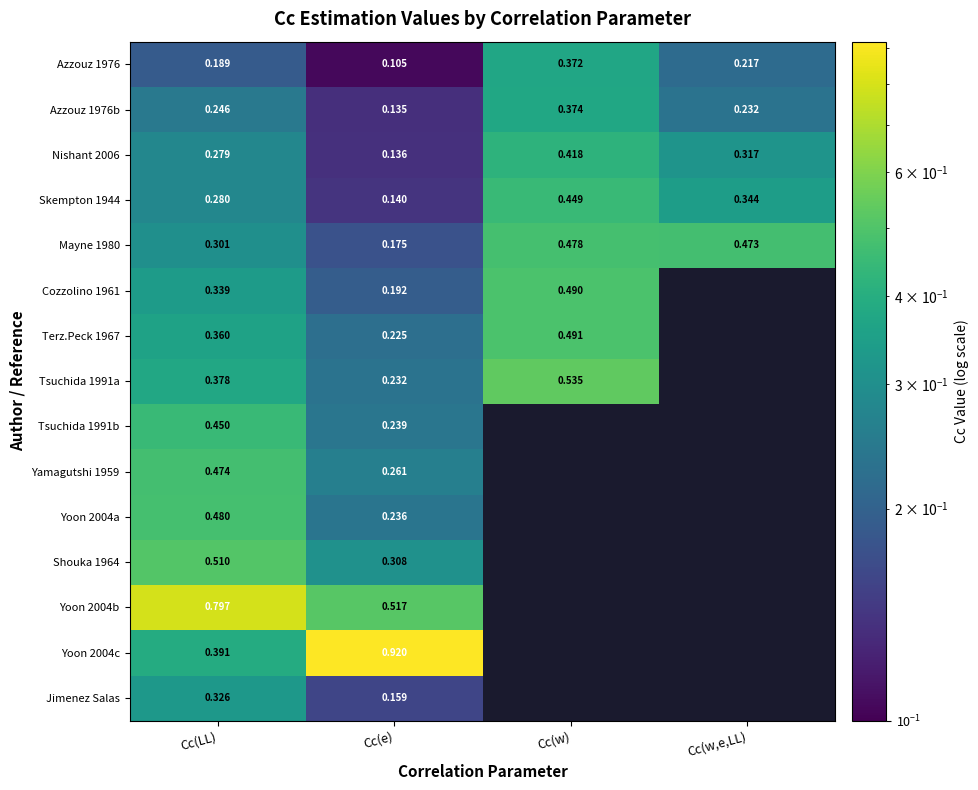

What is the difference between the highest and lowest values at Cc(w,e,LL)?

0.3